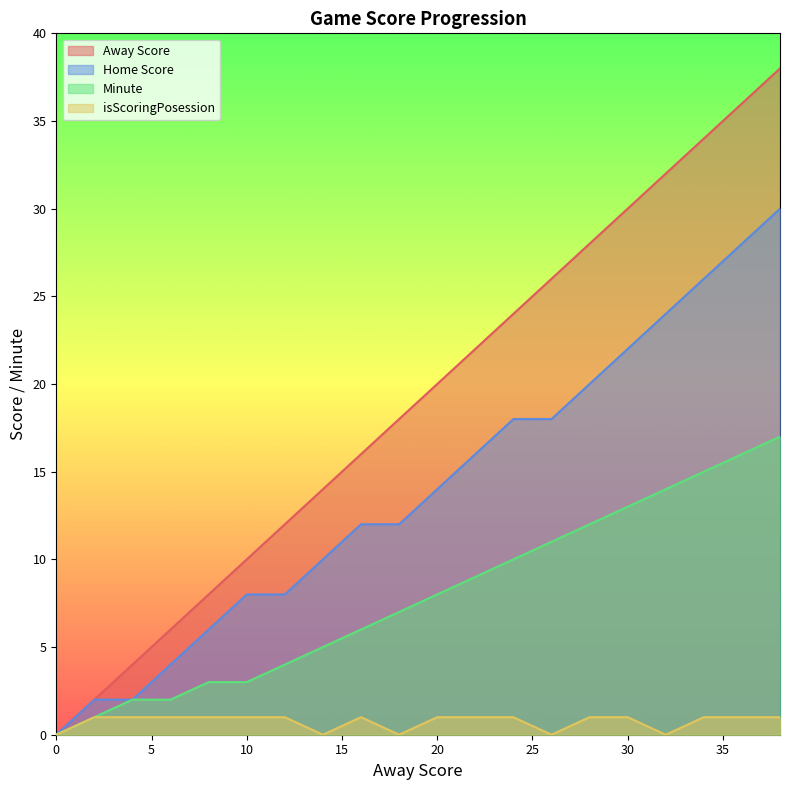

The Home Score series shows 5 at 24. True or false?

False